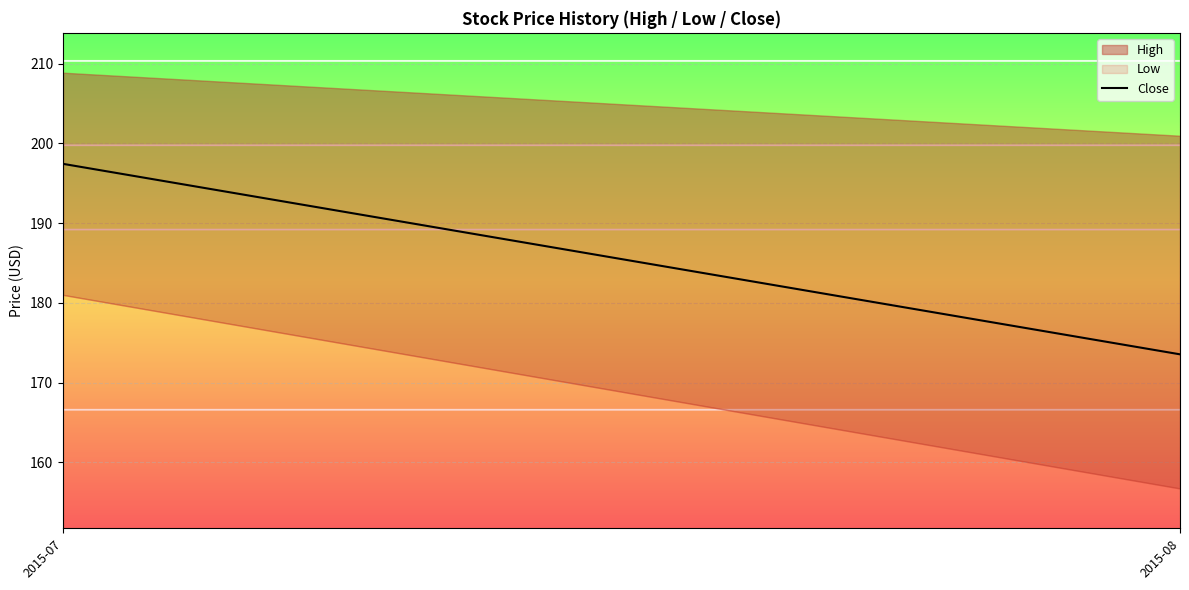

What is the average value?

185.5